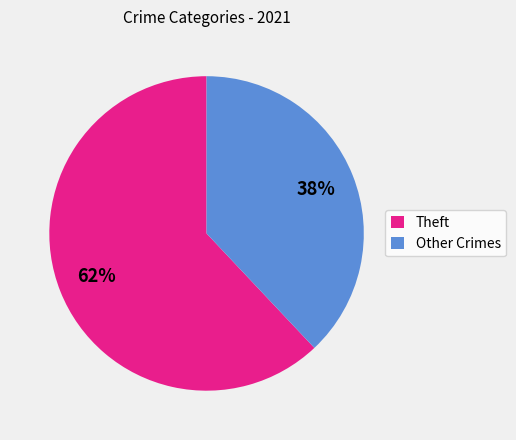

To the nearest percent, what is the difference between the Theft and Other Crimes slice percentages?

24%